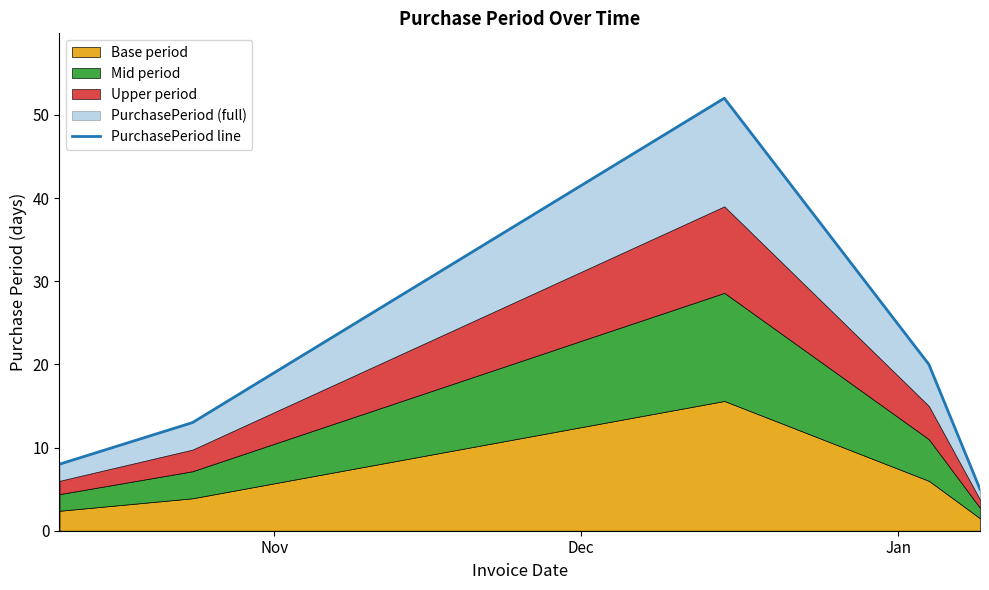

The chart shows a value of 36 at 3. True or false?

False